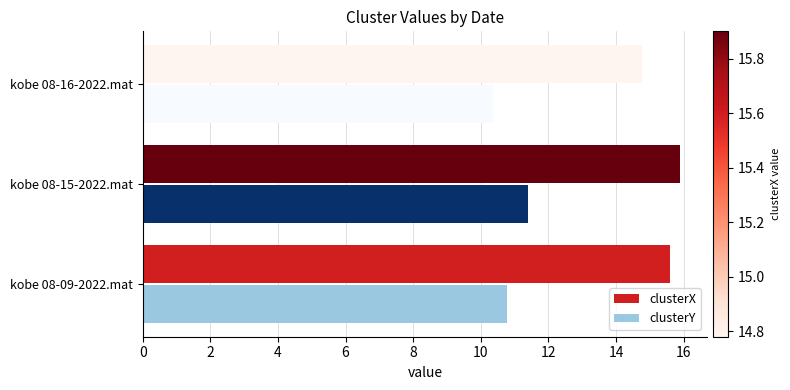

What is the difference between the maximum and minimum values in the clusterY series?

1.0